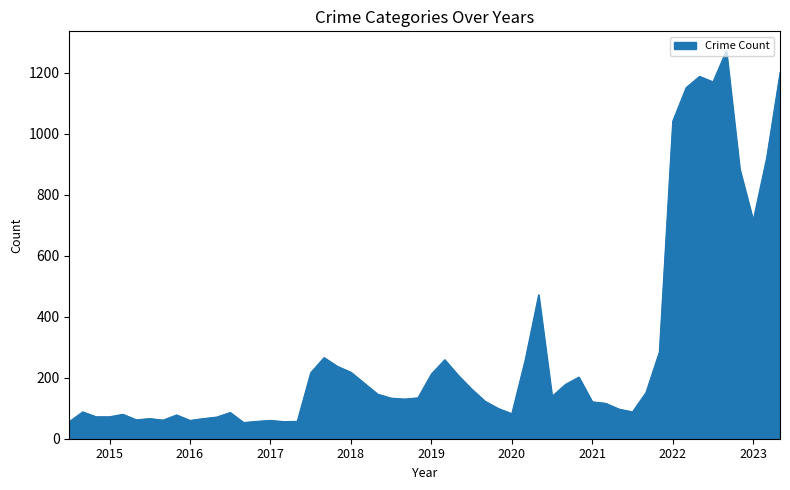

What is the difference between the maximum and minimum values?

1219